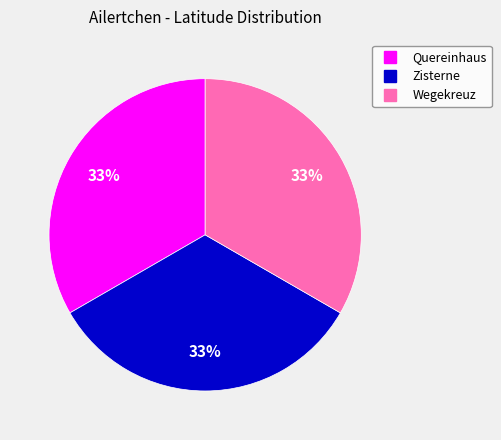

Count the number of slices in the pie.

3